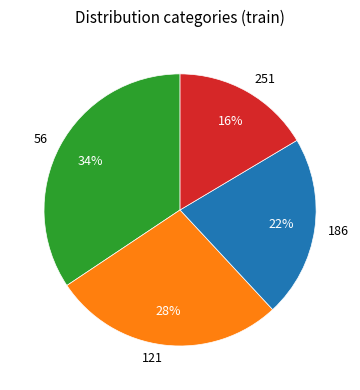

Is it true that 121 is 28% of the pie?

True